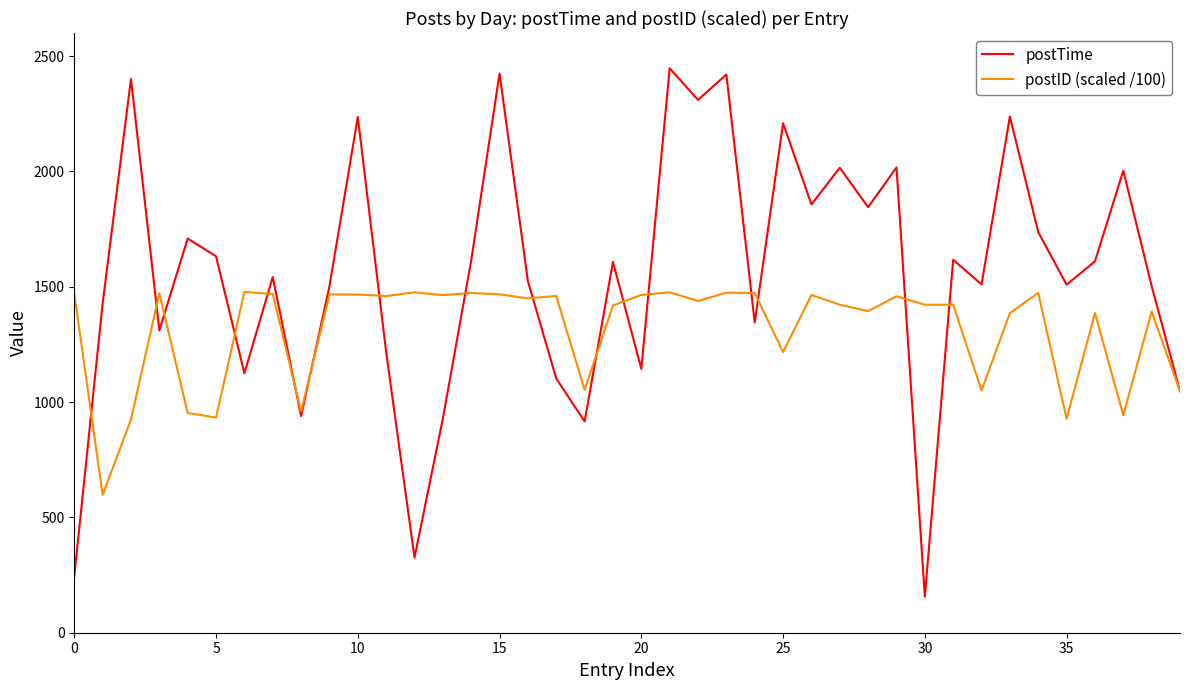

How many categories are shown in the chart?

40